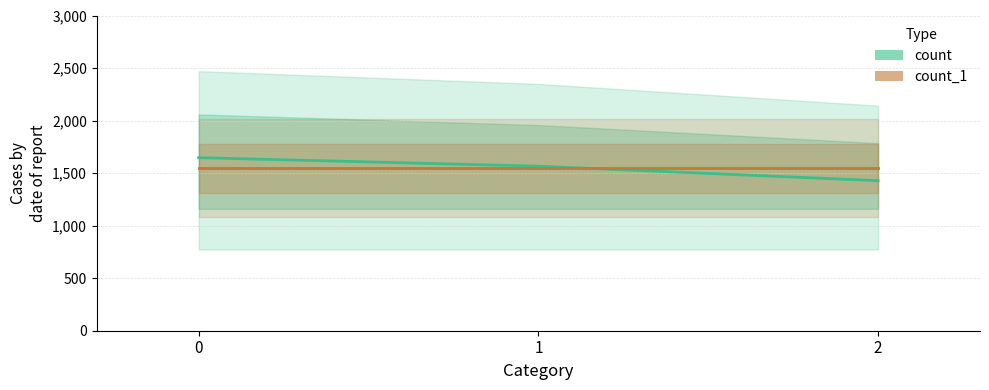

List the series in order of their peak value, highest first.

count, count_1